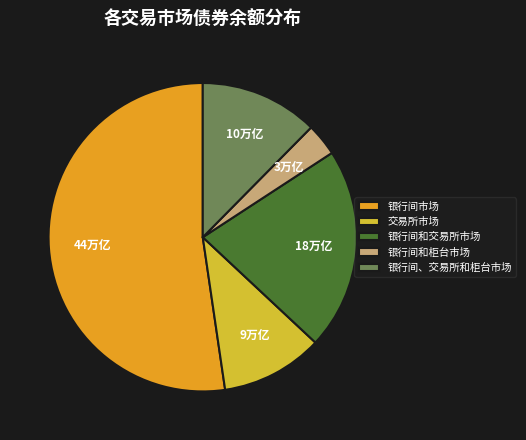

Is 银行间和柜台市场 the majority of the pie?

No